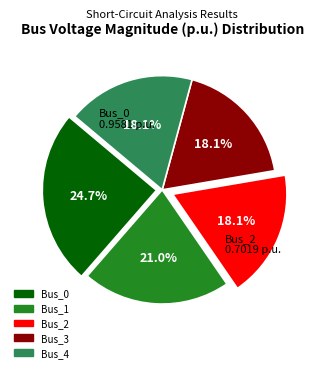

Which category has the biggest portion of the pie?

Bus_0